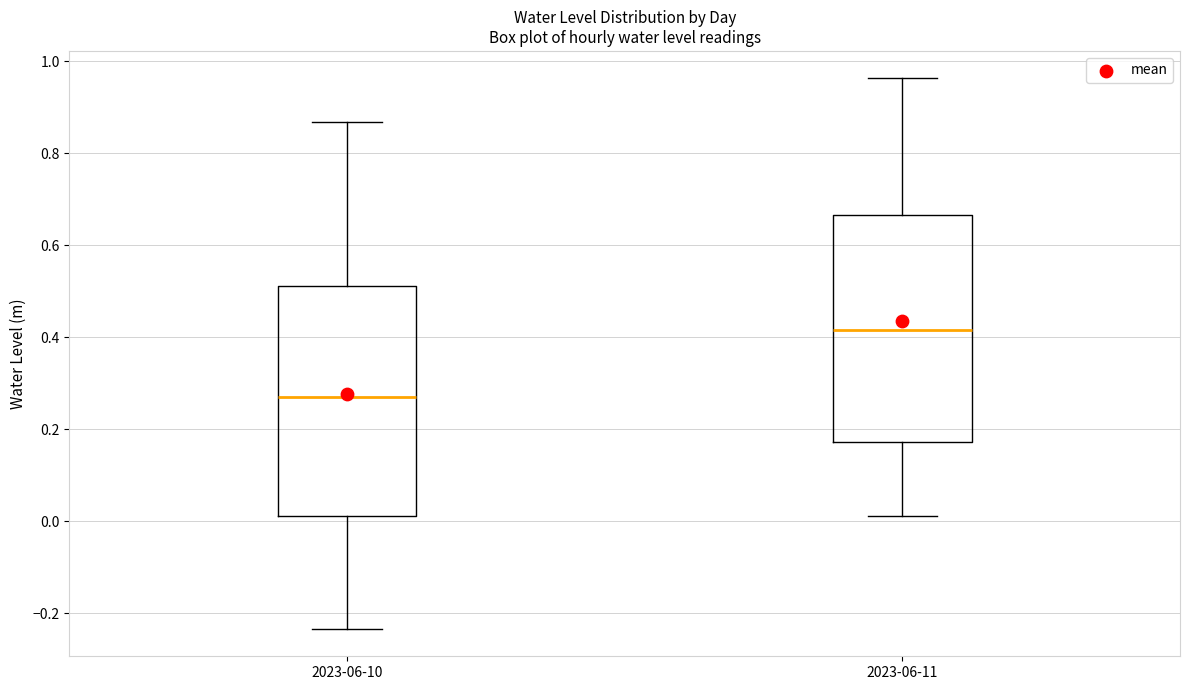

Where does the lower whisker of the box for 2023-06-10 end on the y-axis? The values are not printed on the chart, so give them approximately, as read against the axis.

-0.24